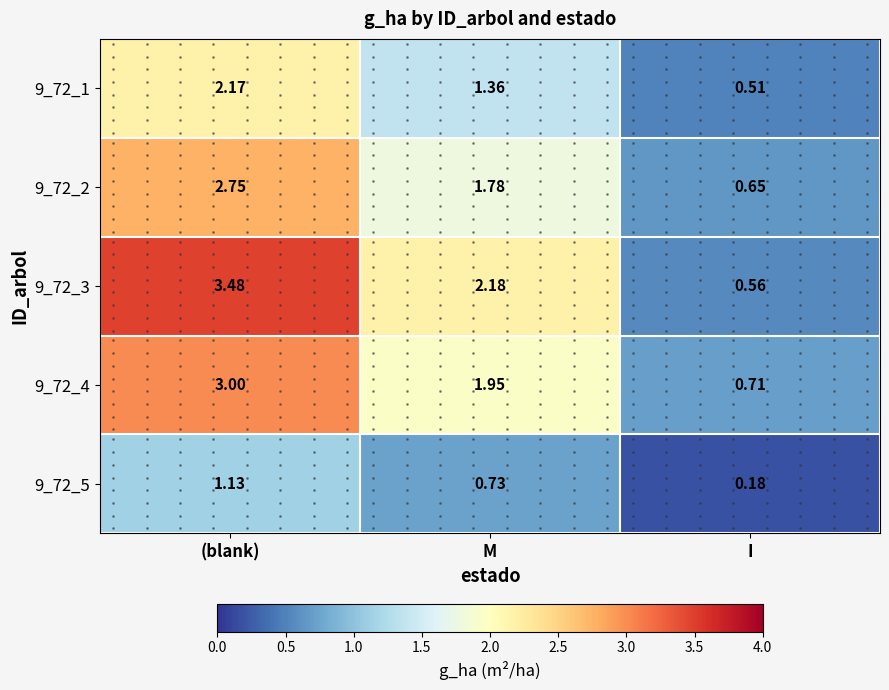

At which category does the chart reach its peak across all series?

(blank)